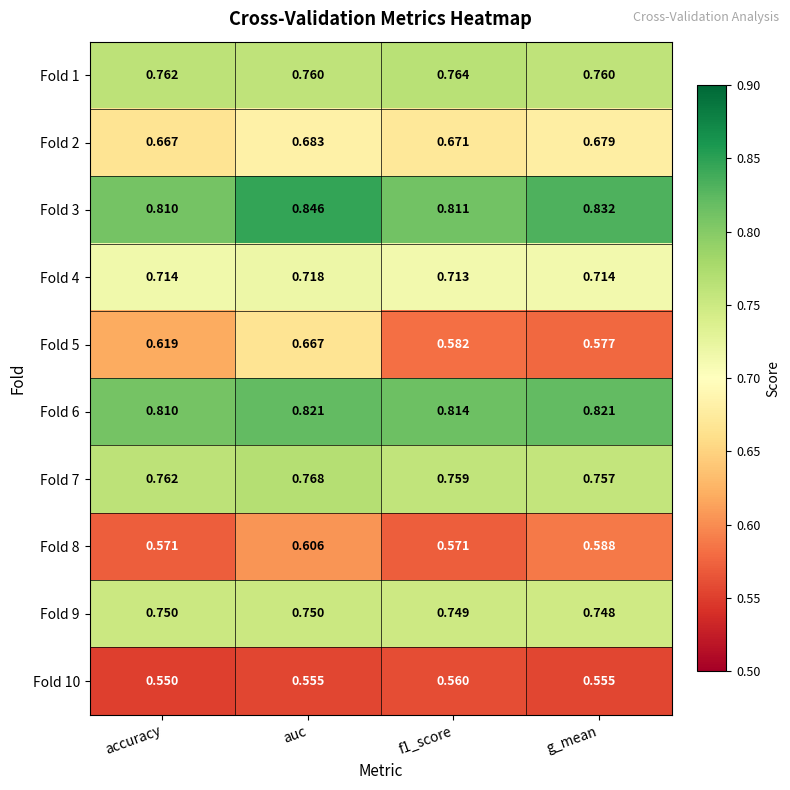

At which category does the chart reach its peak across all series?

auc